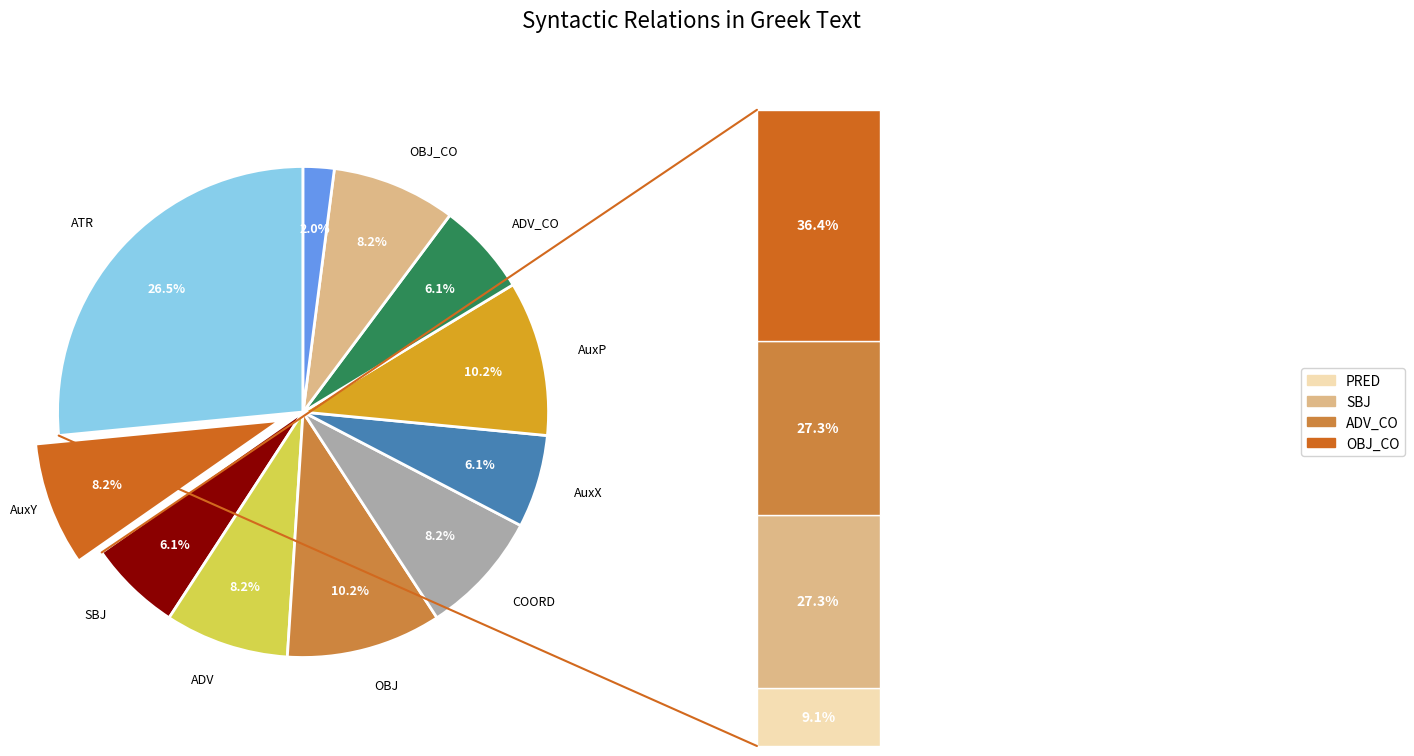

What percentage is NOT represented by ATR?

73.5%